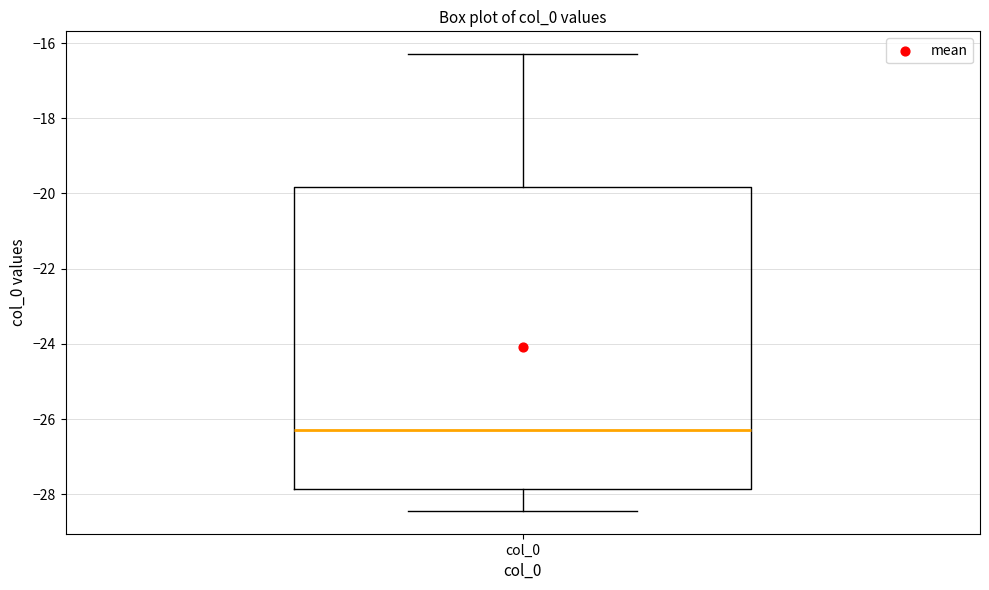

Transcribe this box plot: give where the median line is, the range the box spans, and where the two whiskers end, as read against the y-axis. The values are not printed on the chart, so give them approximately, as read against the axis.

median -26.2, box -27.8 to -19.8, whiskers -28.4 to -16.2